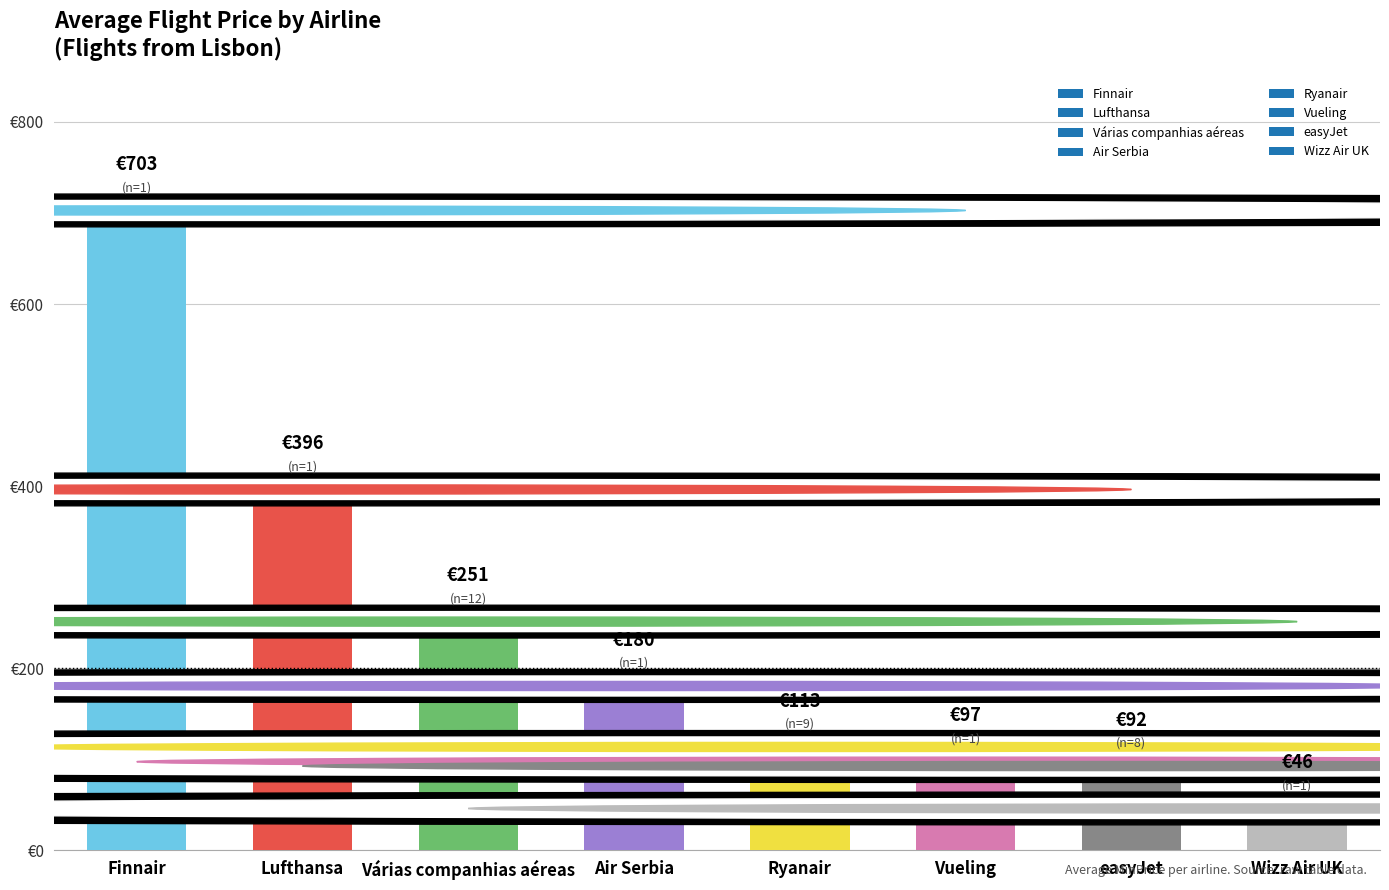

Which category has the highest value across all series?

Finnair